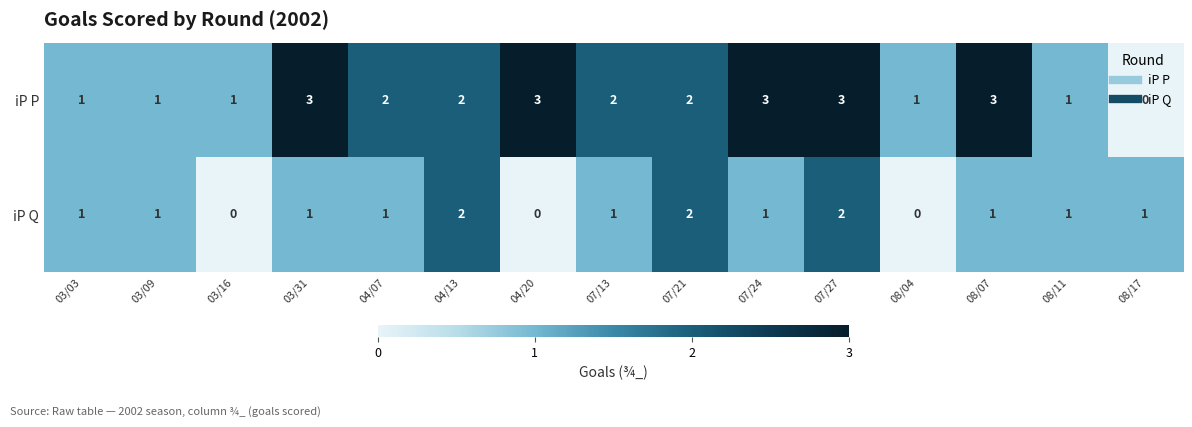

Which series has the largest range (max minus min)?

iP P